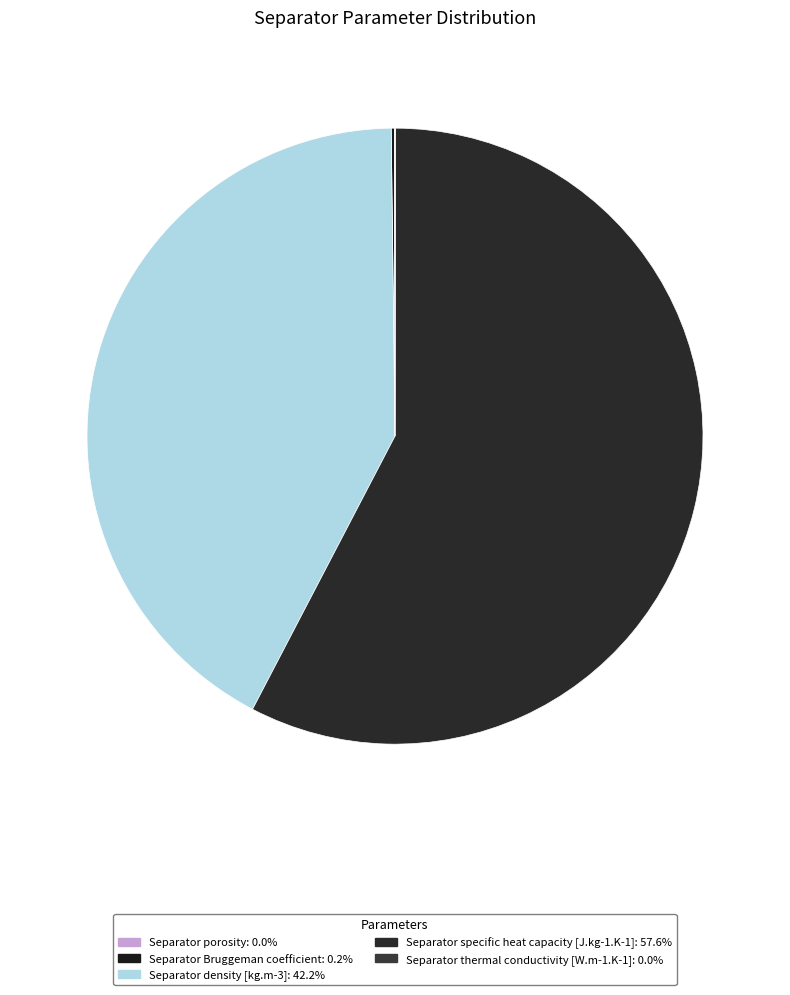

What is the smallest slice in the pie chart?

Separator thermal conductivity [W.m-1.K-1]